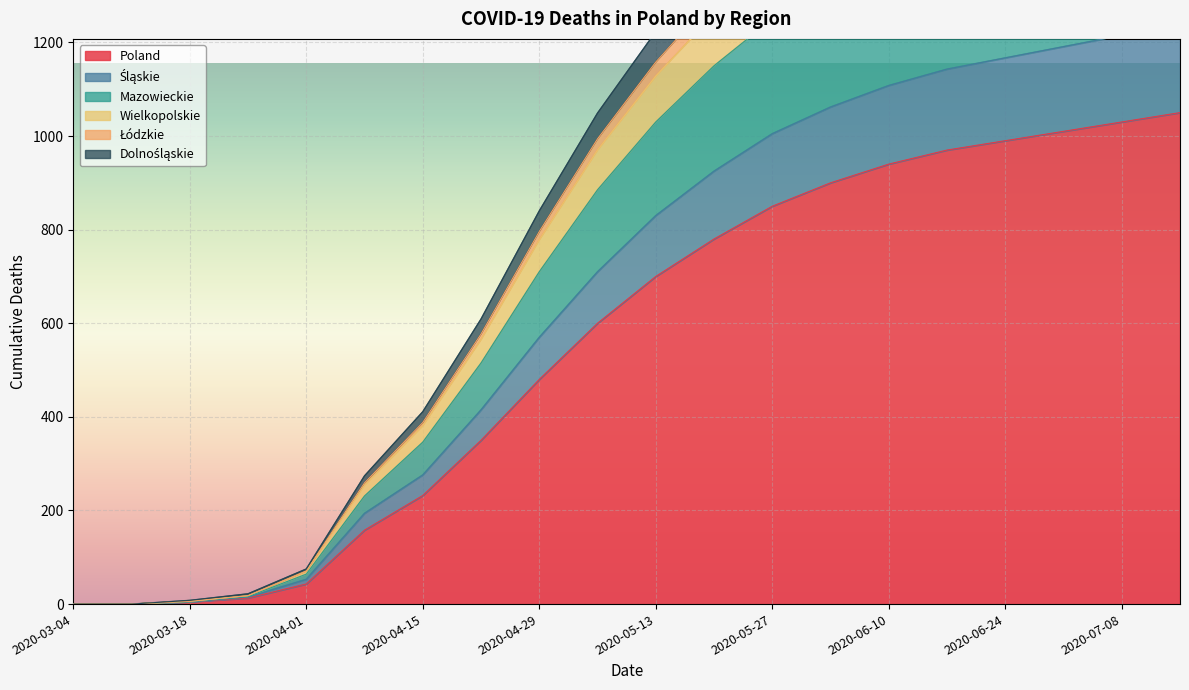

True or false: Śląskie and Łódzkie intersect in this chart.

False